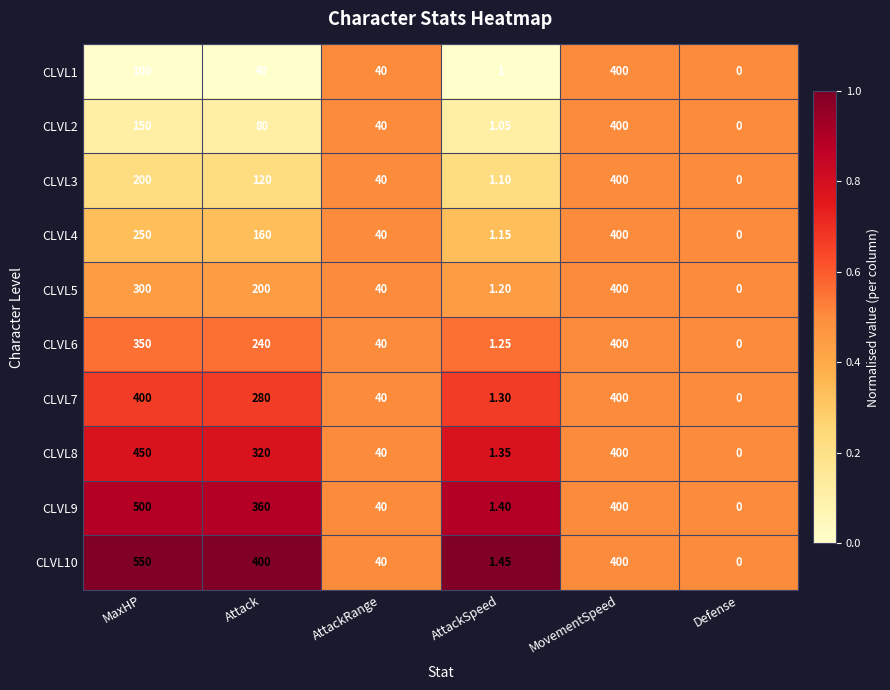

Where is CLVL8 nearest to the value 225?

Attack